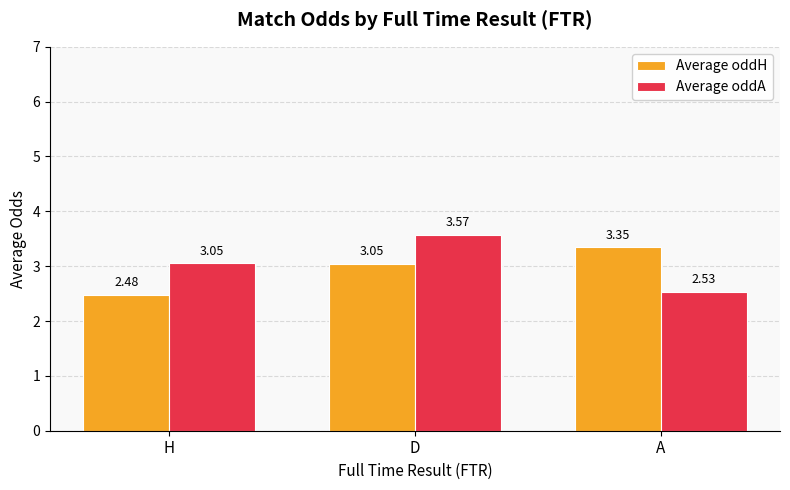

Does the chart contain any negative values?

No